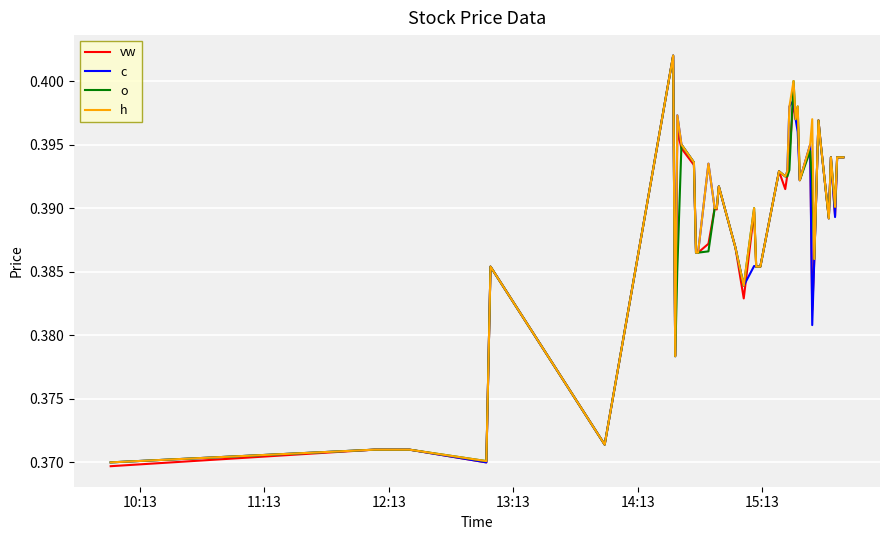

Which series has the widest spread of values?

vw